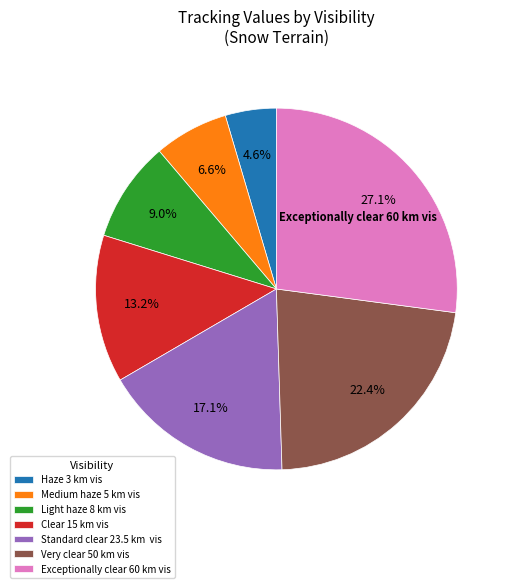

Is it true that Very clear 50 km vis is 22% of the pie?

True